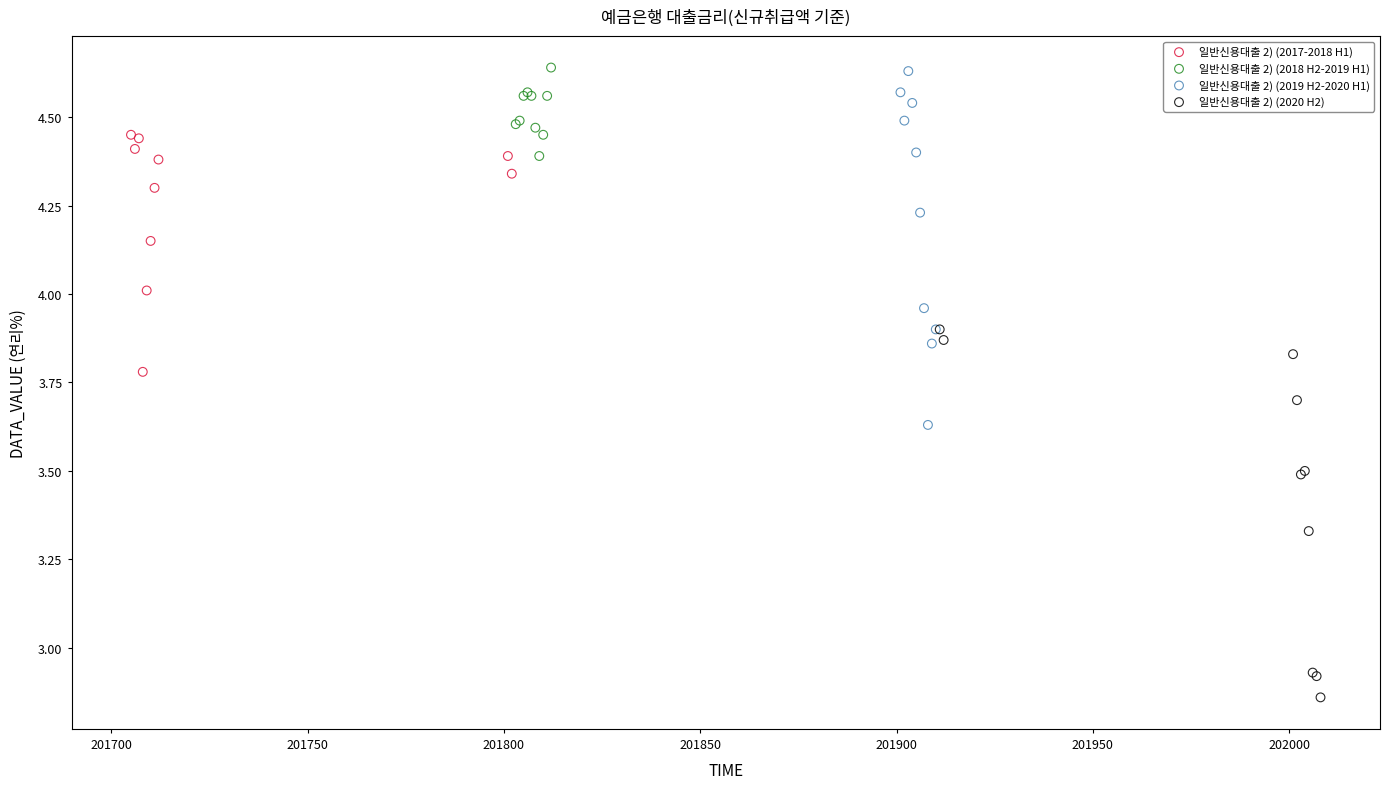

Which series reaches the minimum Y coordinate?

일반신용대출 2) (2020 H2)